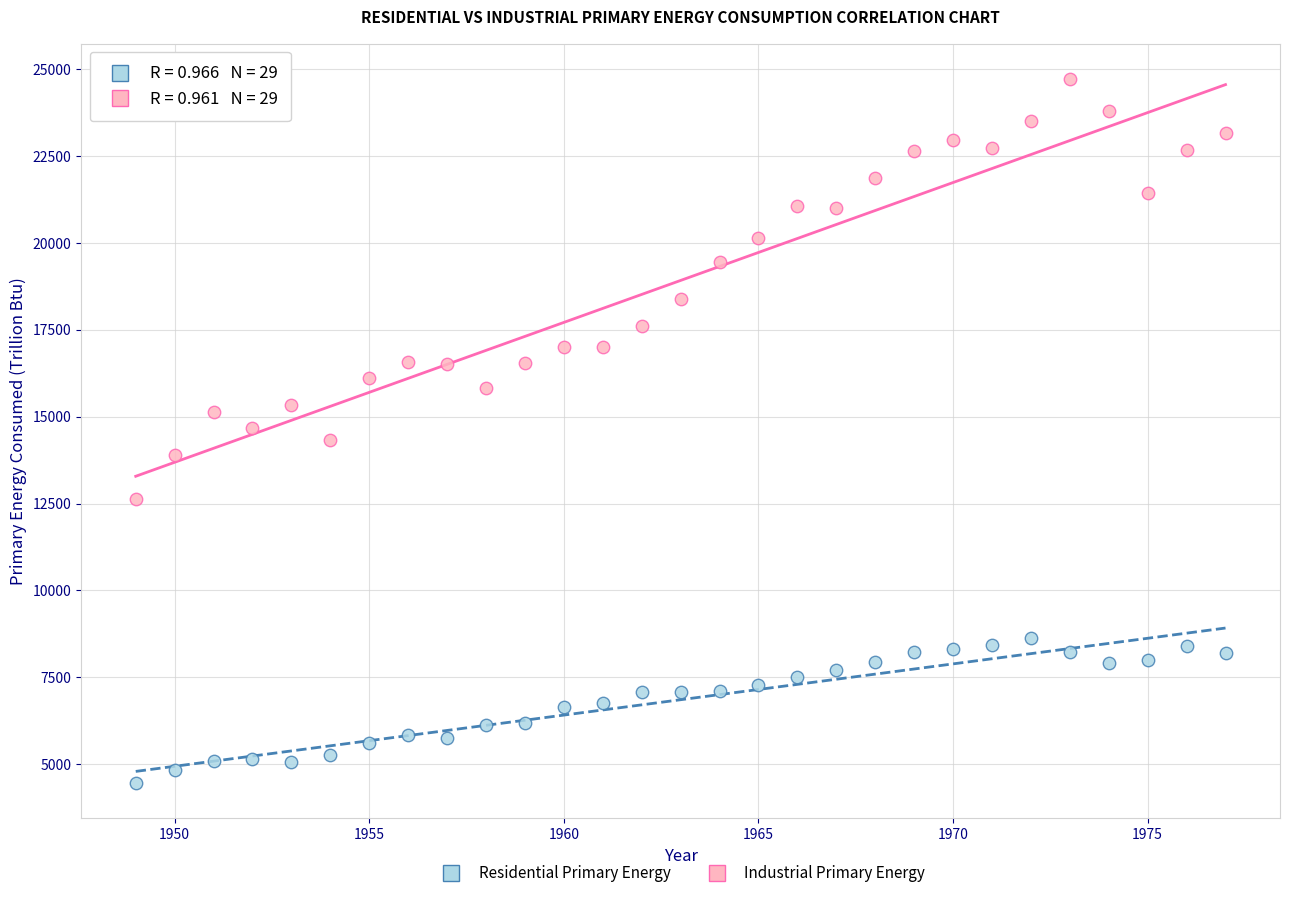

Which series has the largest Y range (max minus min)?

Industrial Primary Energy